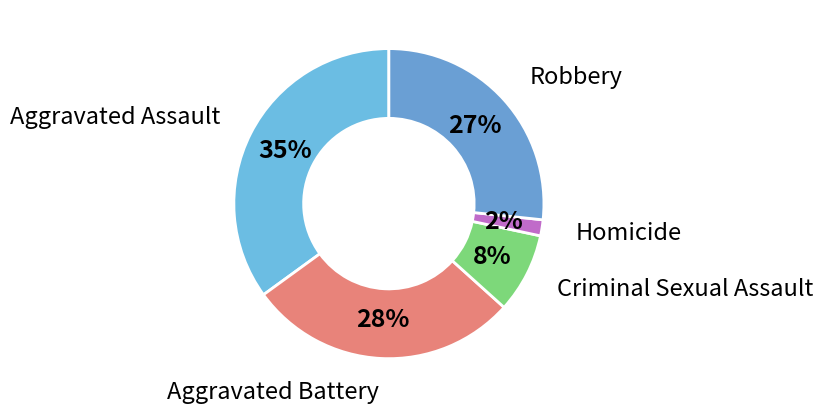

Which slice is the smallest?

Homicide